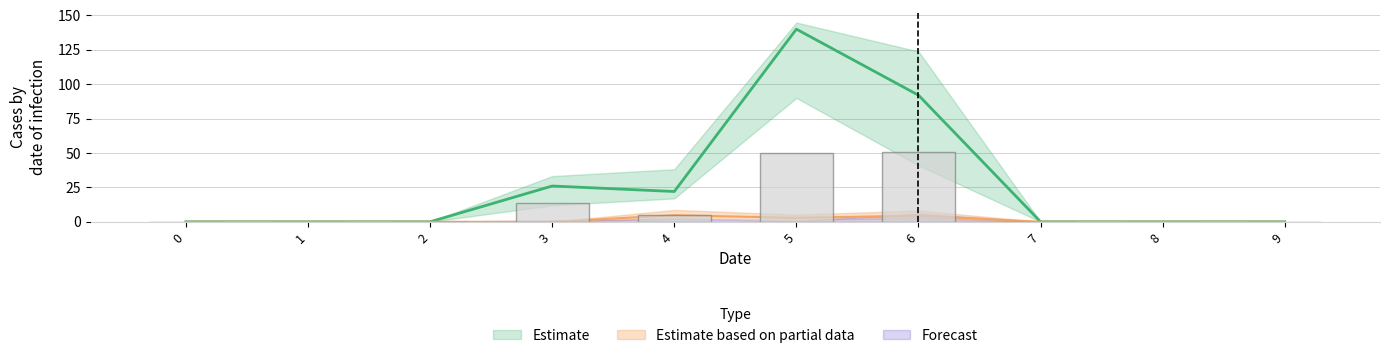

Reading right to left, transcribe all the data shown in this chart.

1: 9=0.0	8=0.0	7=0.0	6=92.0	5=140.0	4=22.0	3=26.0	2=0.0	1=0.0	0=0.0
2: 9=0.0	8=0.0	7=0.0	6=51.0	5=50.0	4=5.0	3=14.0	2=0.0	1=0.0	0=0.0
4: 9=0.0	8=0.0	7=0.0	6=4.4	5=2.9	4=4.7	3=0.0	2=0.0	1=0.0	0=0.0